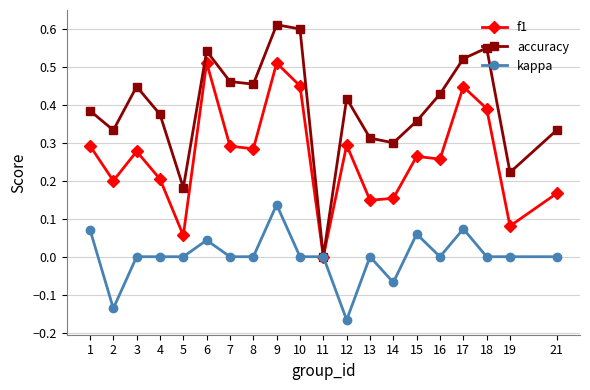

At which label does kappa reach its peak?

9